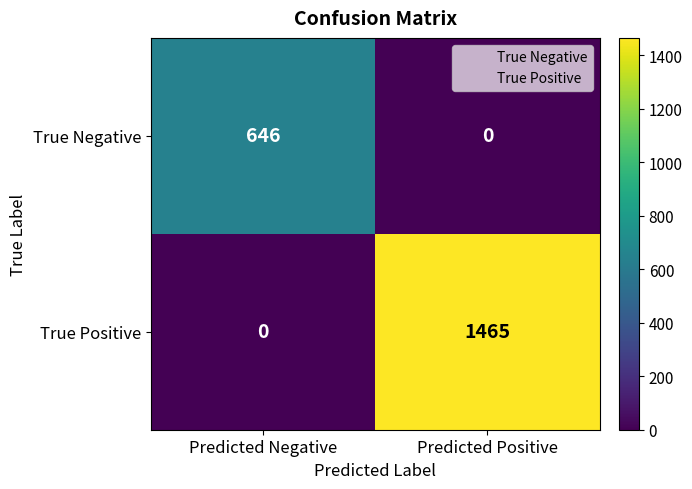

Which series has the largest total across all categories?

True Positive